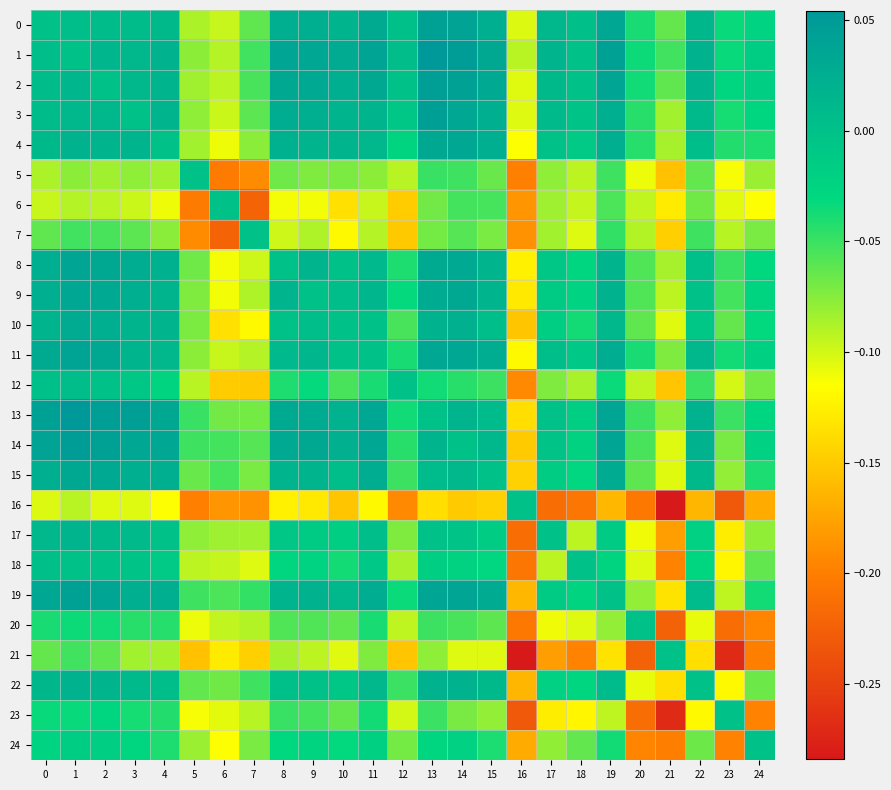

What is the maximum value shown in the chart?

0.1